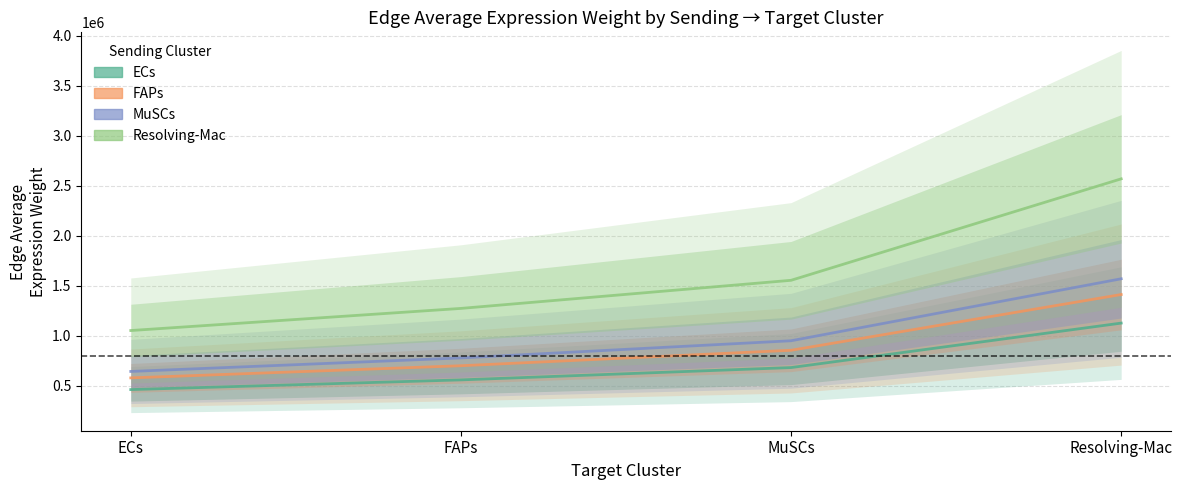

Reading left to right, what are all the values shown in this chart?

ECs: ECs=460689.6	FAPs=557654.0	MuSCs=680852.2	Resolving-Mac=1125556.5
FAPs: ECs=577682.0	FAPs=699270.6	MuSCs=853755.1	Resolving-Mac=1411392.3
MuSCs: ECs=642116.0	FAPs=777266.4	MuSCs=948981.9	Resolving-Mac=1568817.3
Resolving-Mac: ECs=1051193.2	FAPs=1272444.9	MuSCs=1553556.4	Resolving-Mac=2568274.6